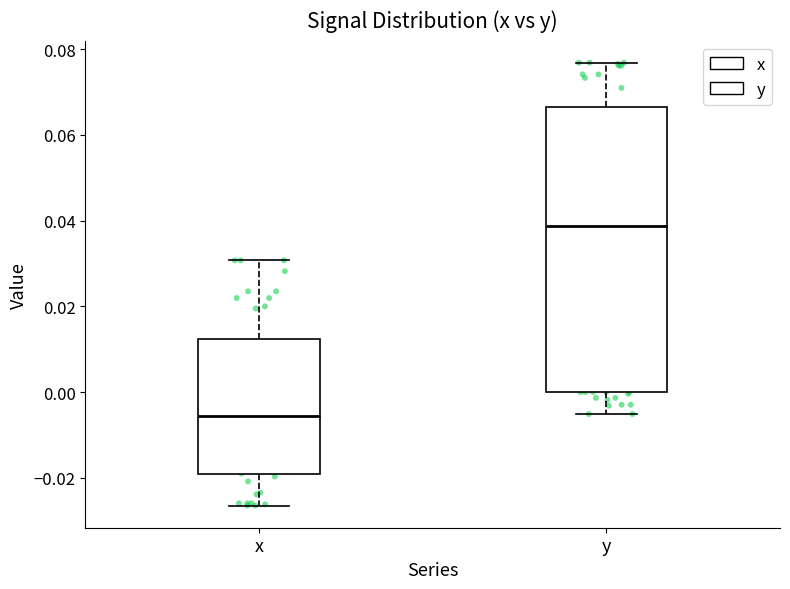

Reading left to right, read every box against the y-axis: the position of its median line, the range the box covers, and the ends of its whiskers. The values are not printed on the chart, so give them approximately, as read against the axis.

x: median -0.006, box -0.020 to 0.012, whiskers -0.026 to 0.030
y: median 0.038, box 0.000 to 0.066, whiskers -0.006 to 0.076